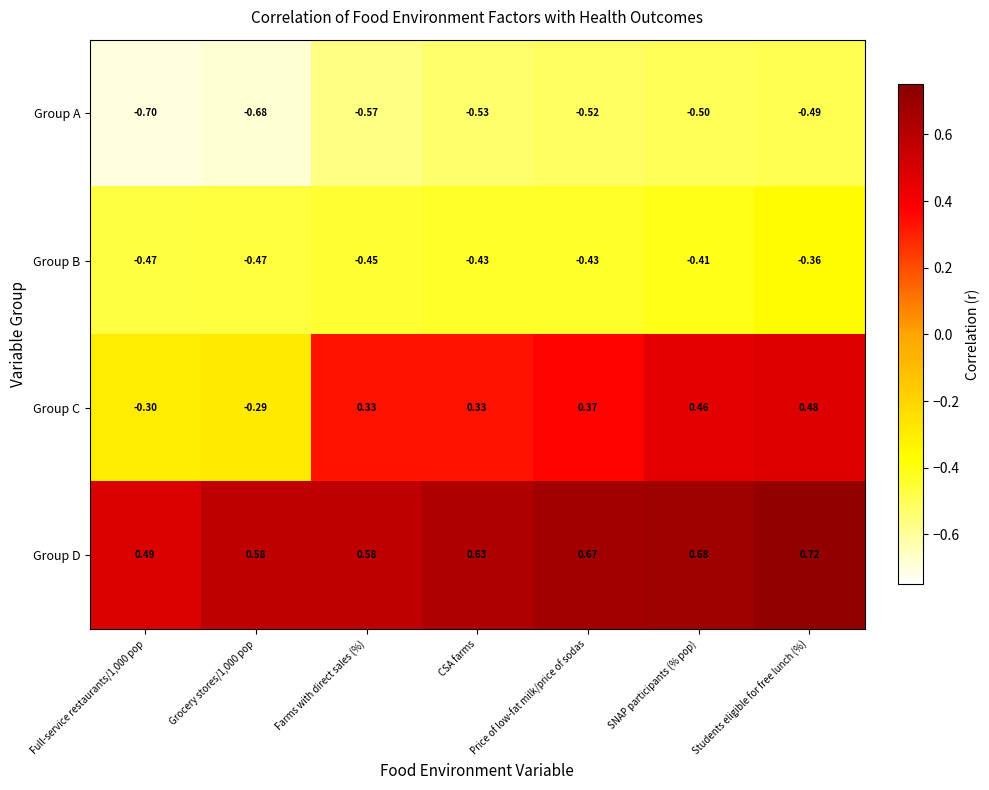

Which series has the largest range (max minus min)?

Group C